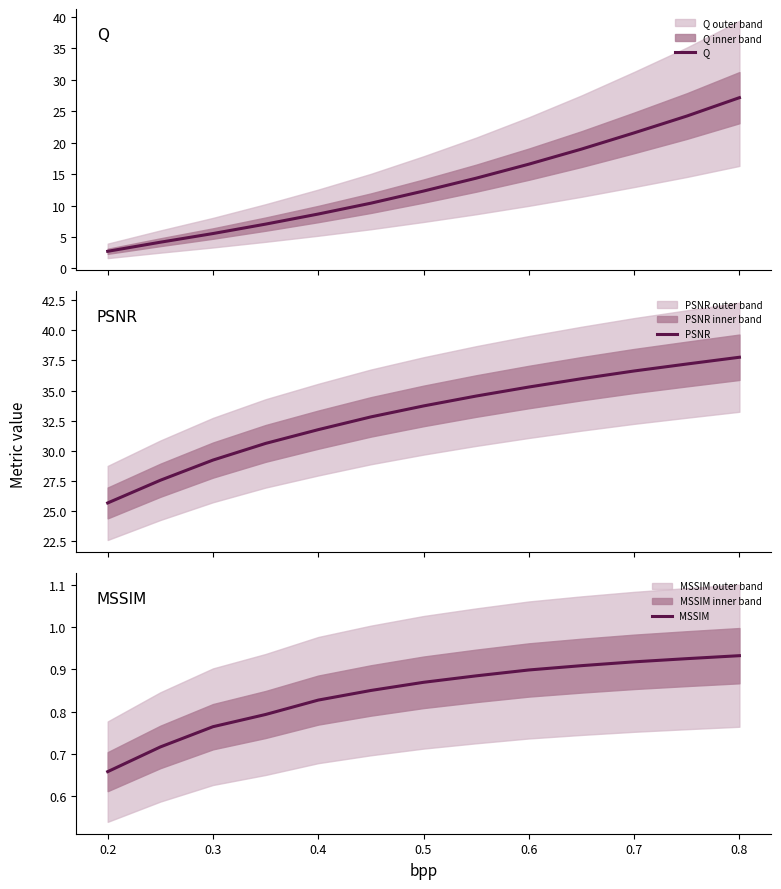

What are all the series names shown in the legend?

Q, PSNR, MSSIM